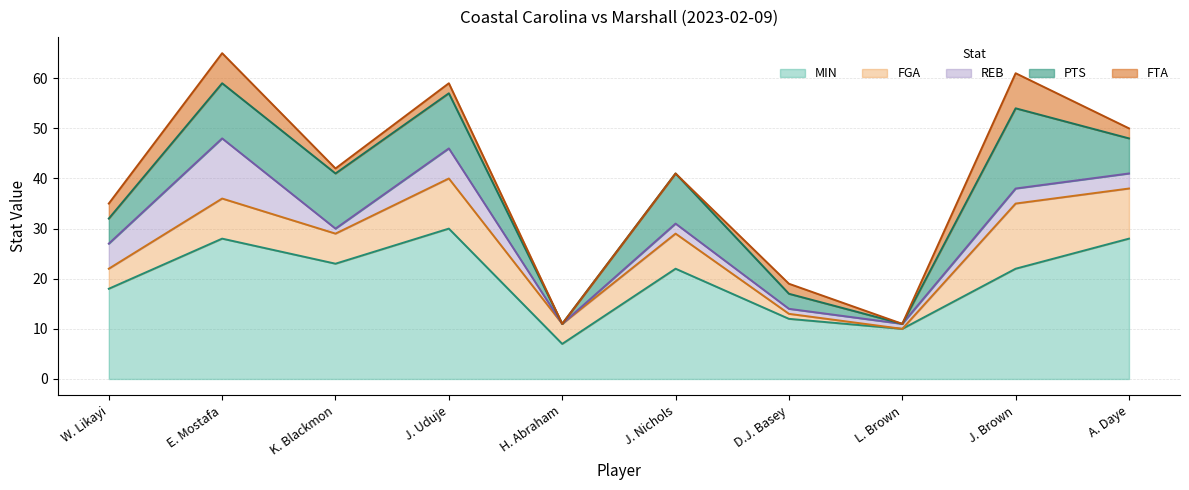

Where is MIN nearest to the value 18?

W. Likayi